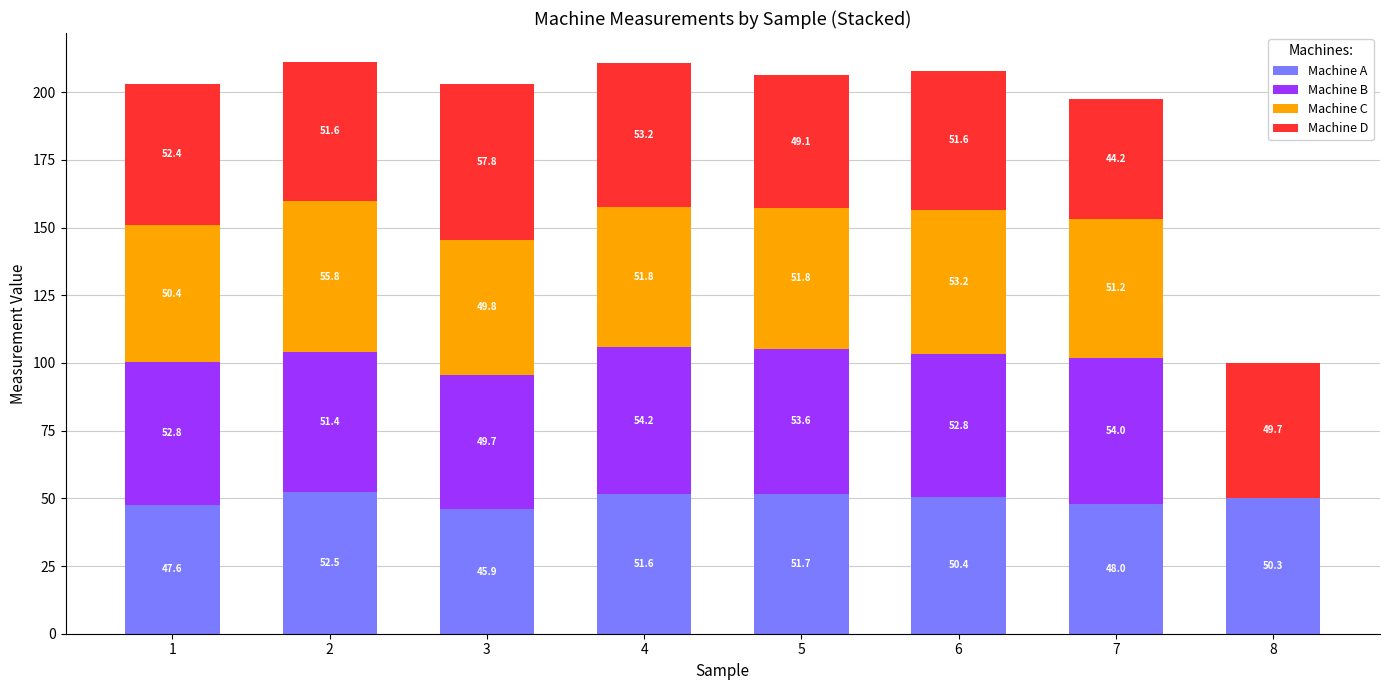

Count the number of data series in this chart.

4